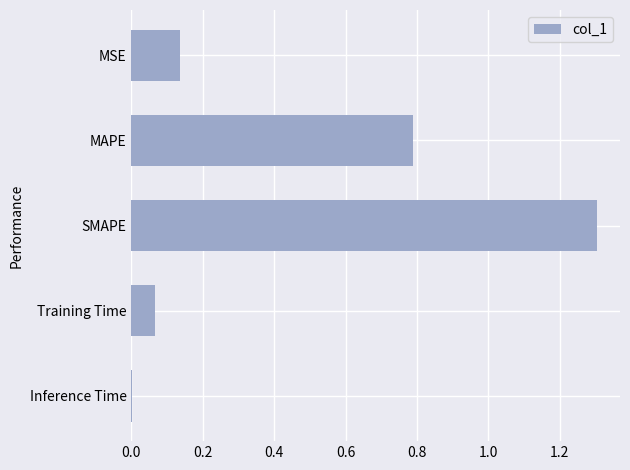

At which label is the value closest to 0?

Inference Time